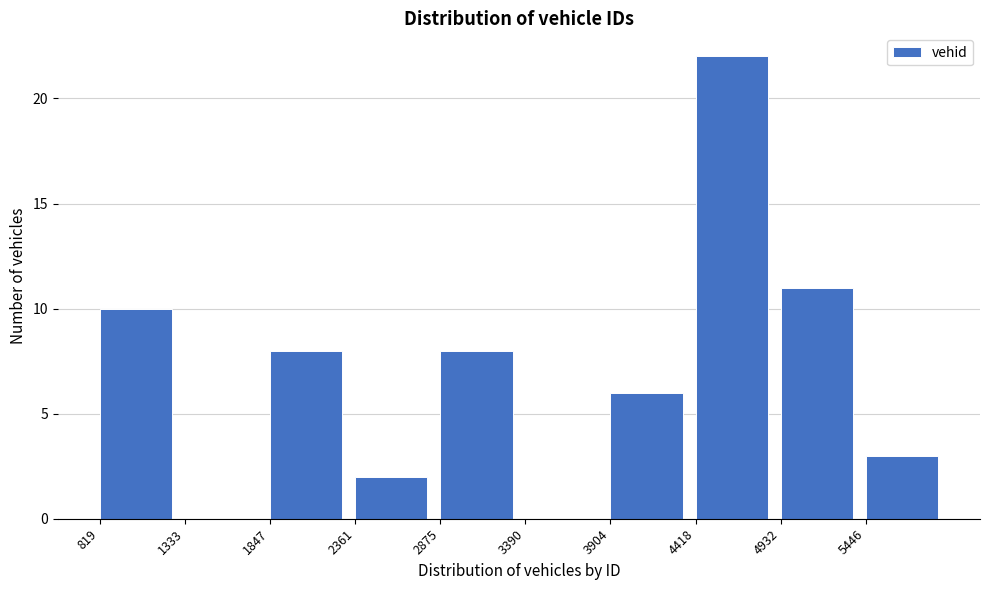

Which range on the x-axis has the tallest bar?

4400 to 4900